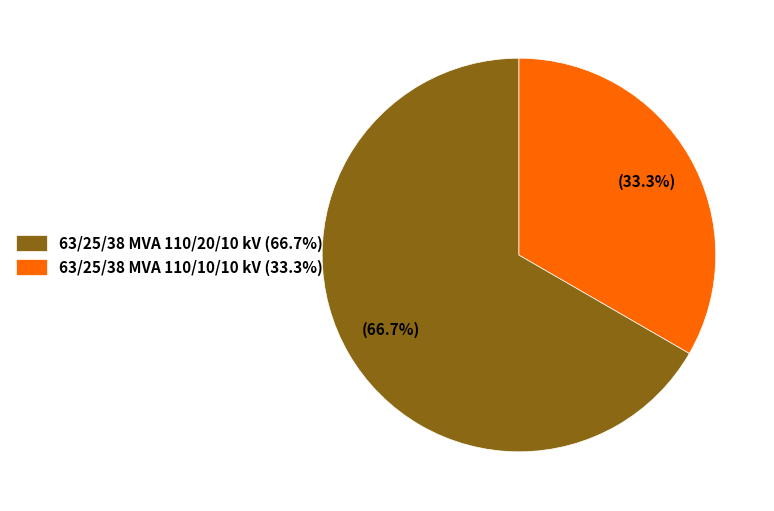

Is there any slice that represents more than half of the pie?

Yes